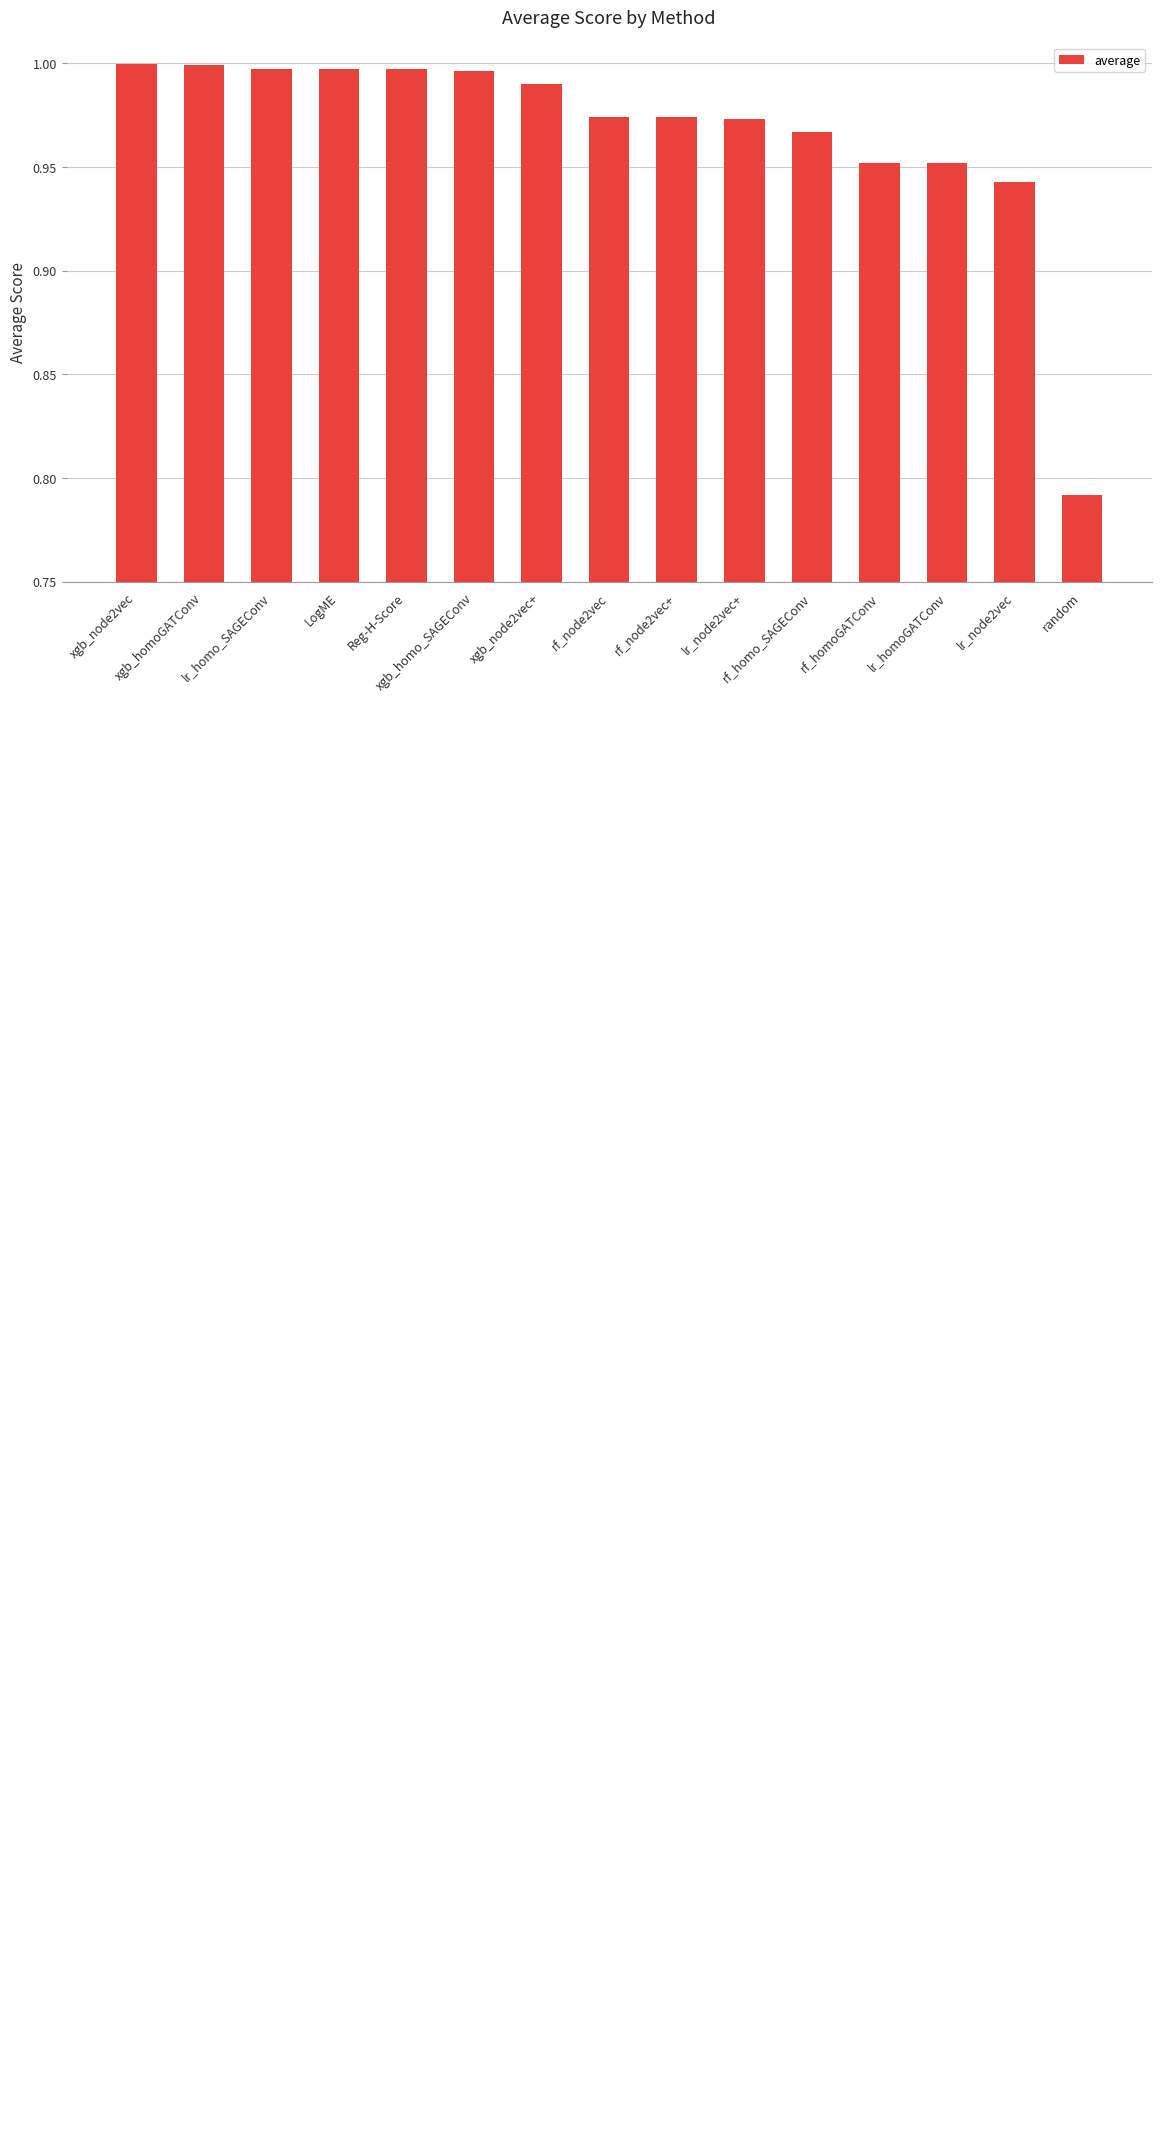

What is the sum of all values?

14.5